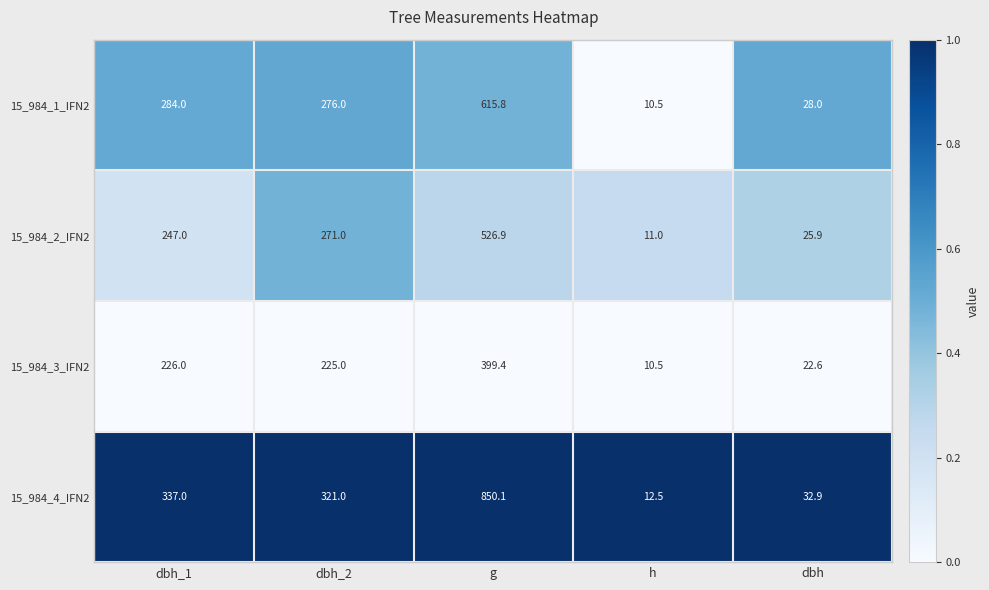

Reading left to right, what are all the values shown in this chart?

15_984_1_IFN2: 284.0	276.0	615.8	10.5	28.0
15_984_2_IFN2: 247.0	271.0	526.9	11.0	25.9
15_984_3_IFN2: 226.0	225.0	399.4	10.5	22.6
15_984_4_IFN2: 337.0	321.0	850.1	12.5	32.9